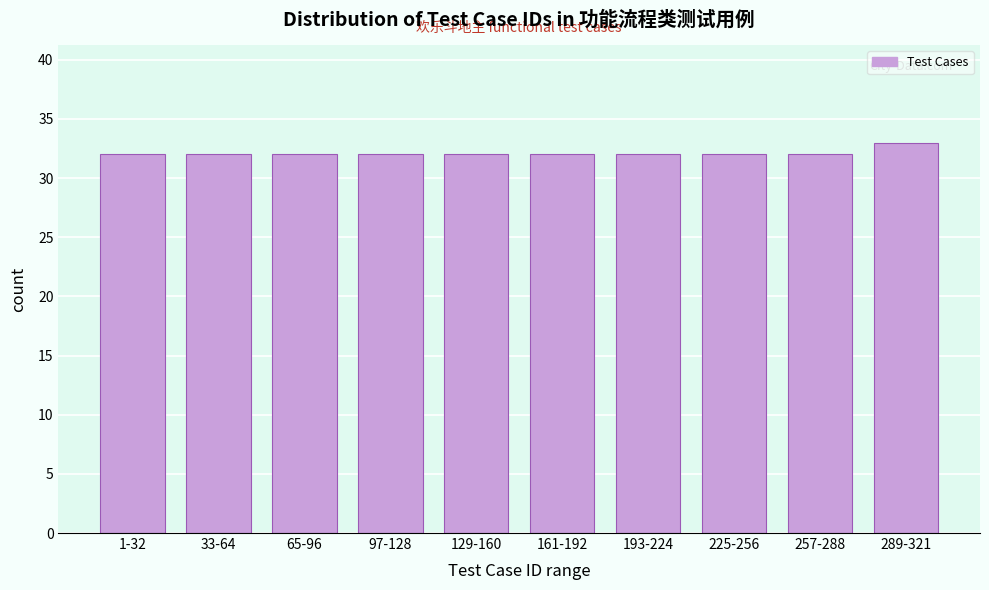

Reading right to left, transcribe all the data shown in this chart.

33	32	32	32	32	32	32	32	32	32